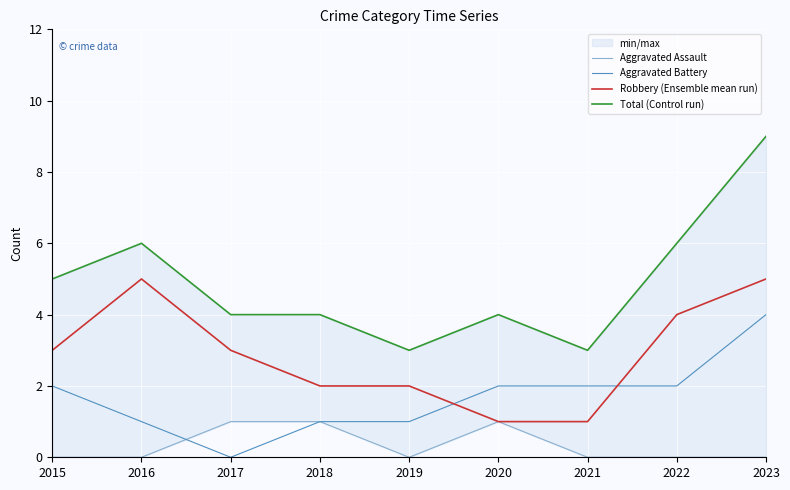

How many lines are shown in the chart?

4